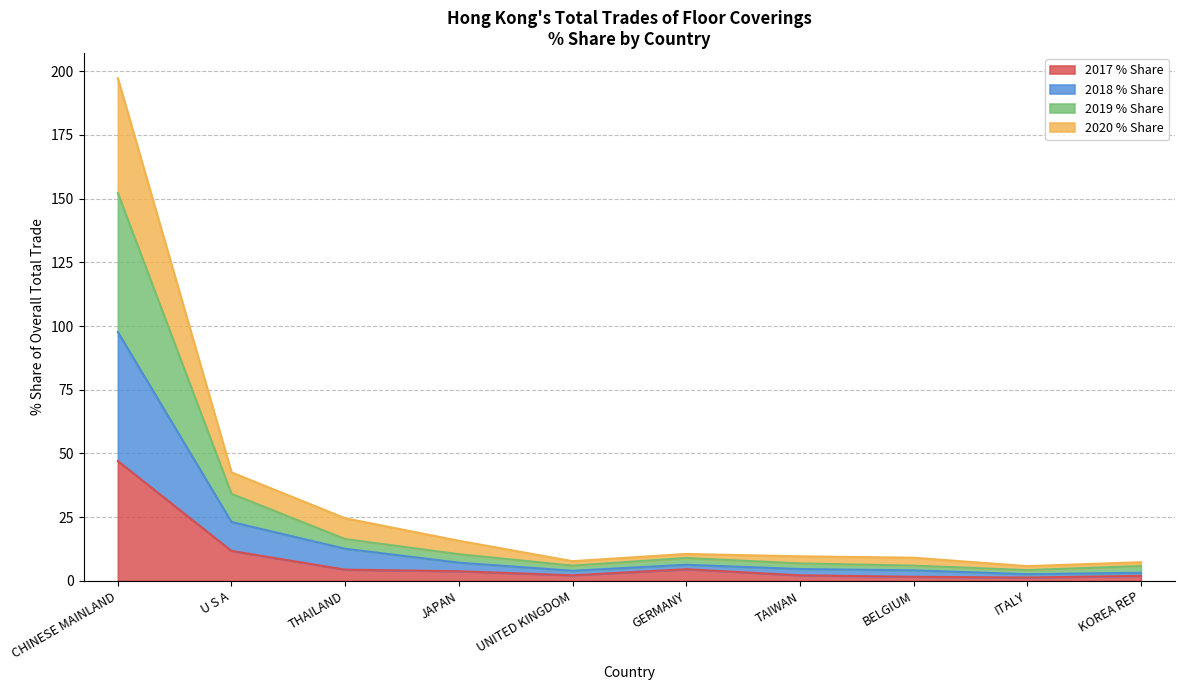

Is it true that 2017 % Share equals 47.0 at CHINESE MAINLAND?

True